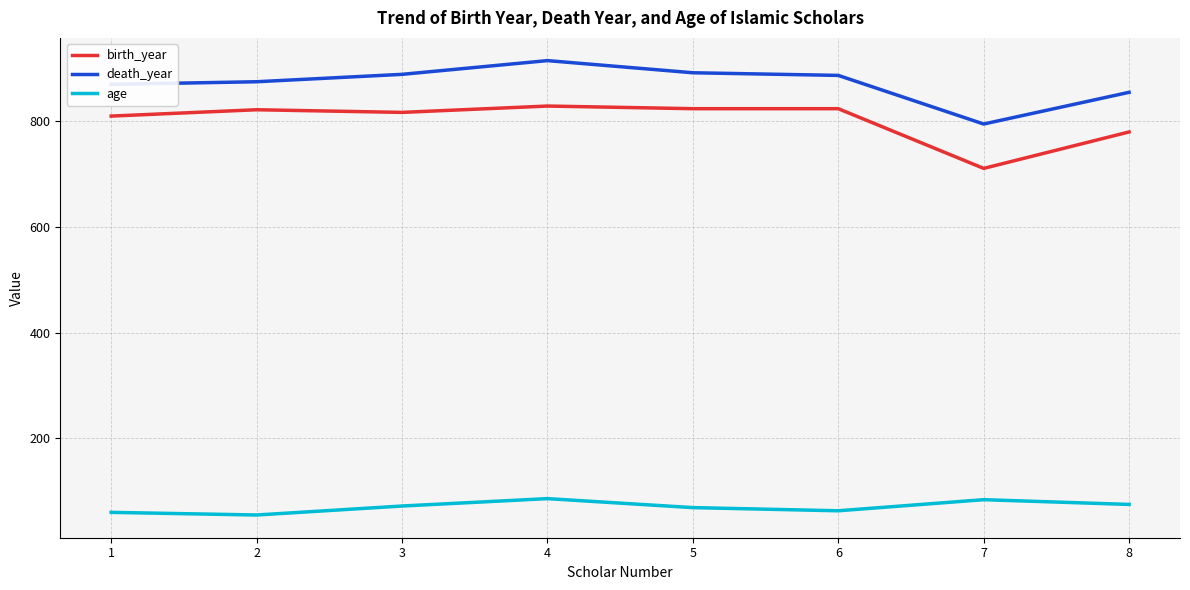

What is the difference between the second highest and second lowest values in the birth_year series?

44